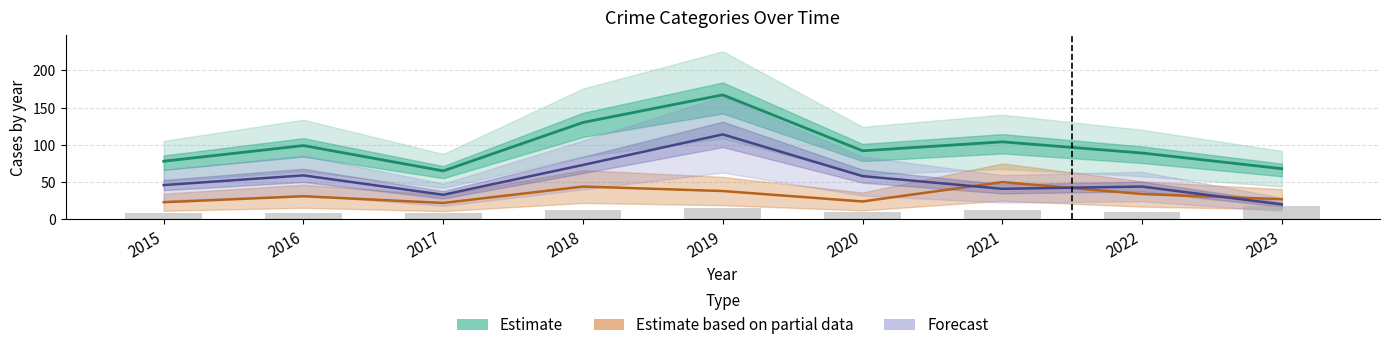

Reading left to right, list all the values displayed in this chart.

Theft: 46	59	33	73	114	58	41	44	20
Robbery: 23	31	22	44	38	24	50	34	27
Total: 78	99	65	130	167	92	104	89	68